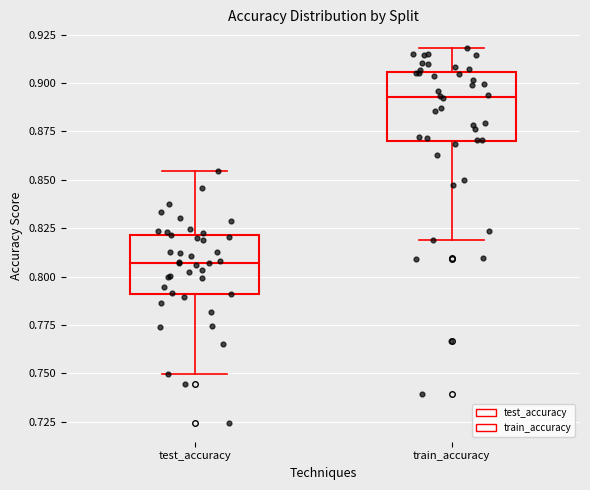

Reading left to right, transcribe this box plot: for each box, give where its median line is, the range the box spans, and where its two whiskers end, as read against the y-axis. The values are not printed on the chart, so give them approximately, as read against the axis.

test_accuracy: median 0.805, box 0.790 to 0.820, whiskers 0.750 to 0.855
train_accuracy: median 0.895, box 0.870 to 0.905, whiskers 0.820 to 0.920